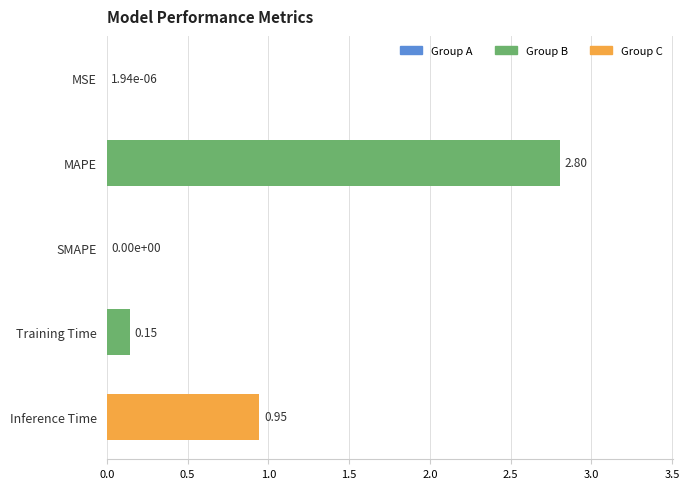

Where is the data nearest to the value 1?

Inference Time